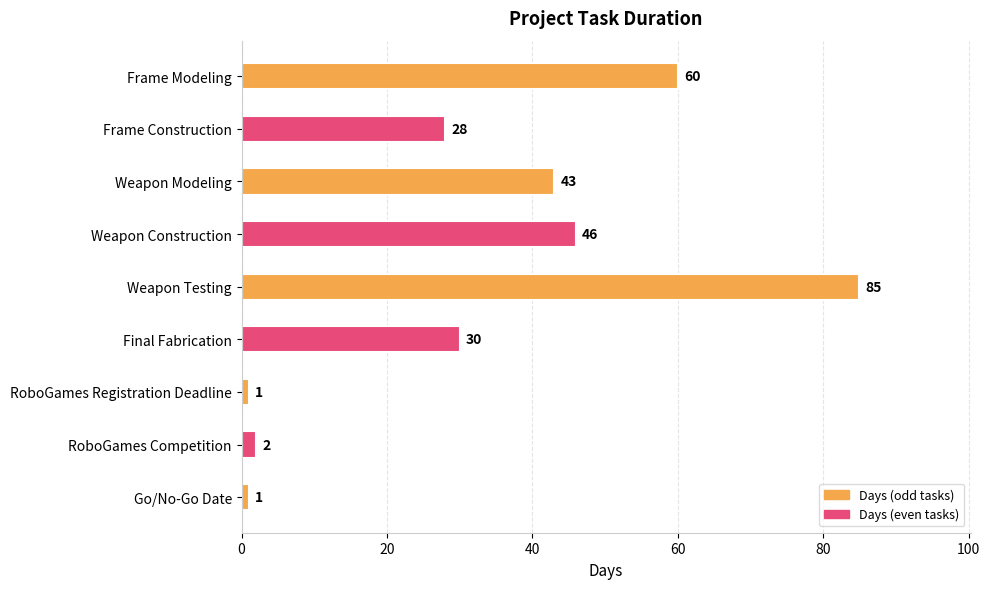

What is the ratio of the value at Go/No-Go Date to the value at RoboGames Registration Deadline?

1.0